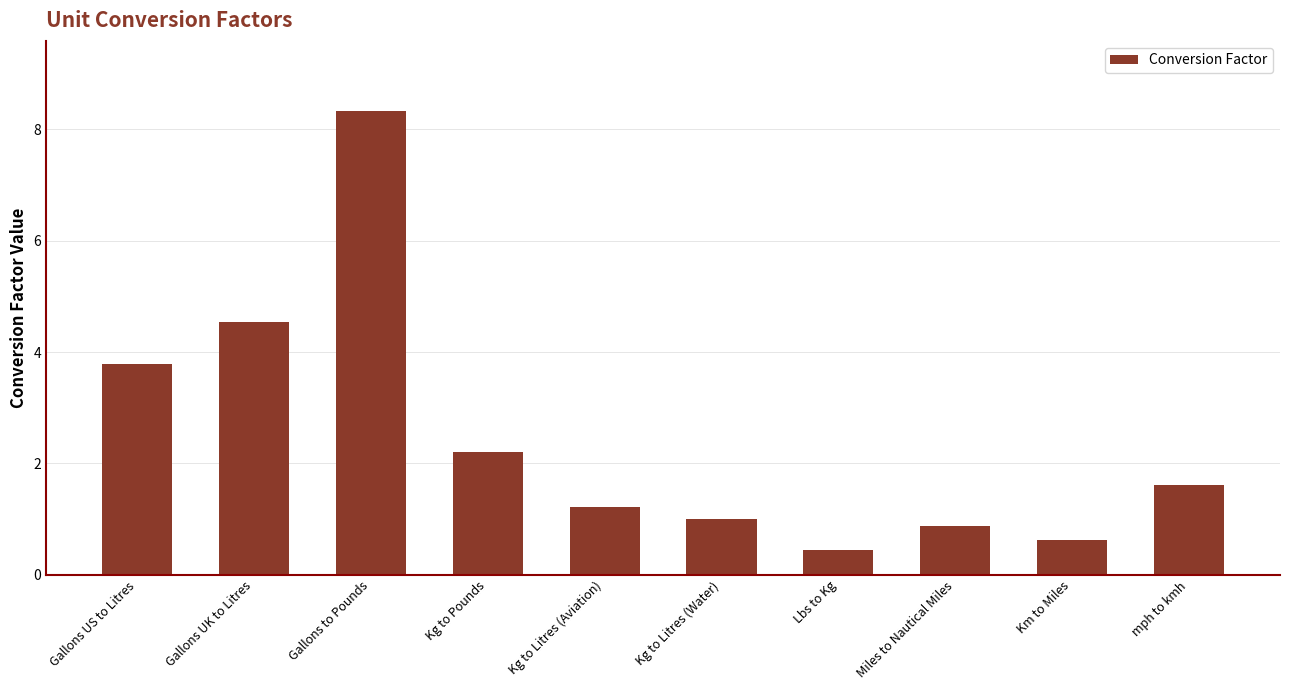

Approximately how many times larger is the value at Km to Miles compared to mph to kmh?

0.4